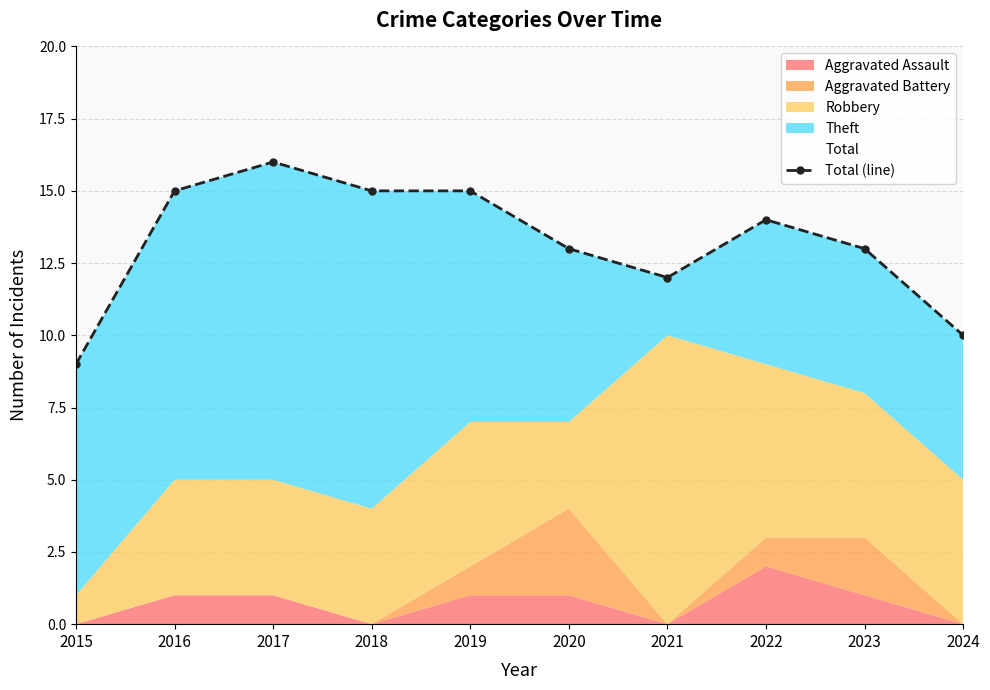

Reading right to left, list all the values displayed in this chart.

2024=10	2023=13	2022=14	2021=12	2020=13	2019=15	2018=15	2017=16	2016=15	2015=9